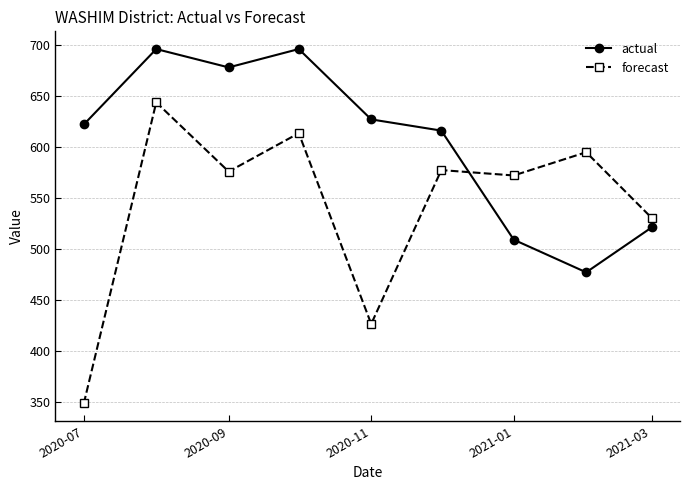

How many data points in actual are less than 622?

4